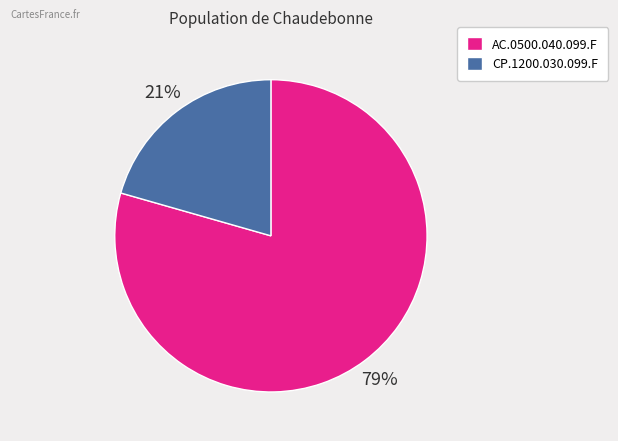

What percentage is the CP.1200.030.099.F slice, to the nearest percent?

21%